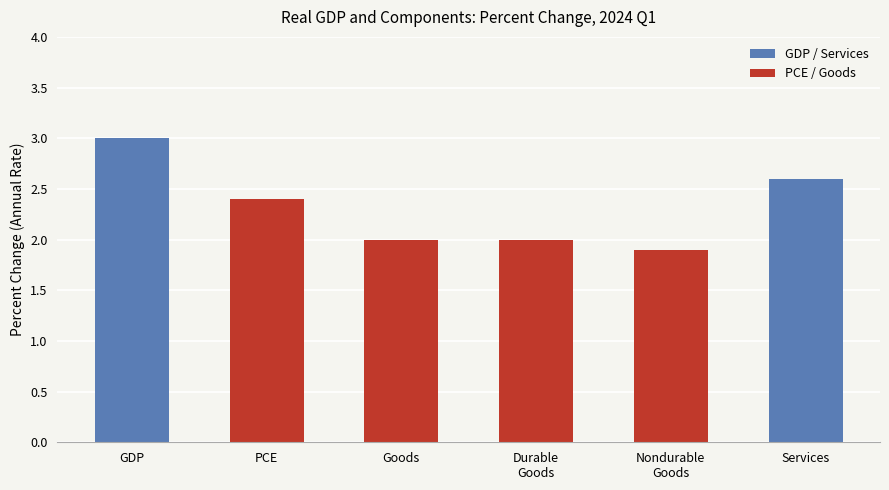

How many distinct data groups are displayed?

1